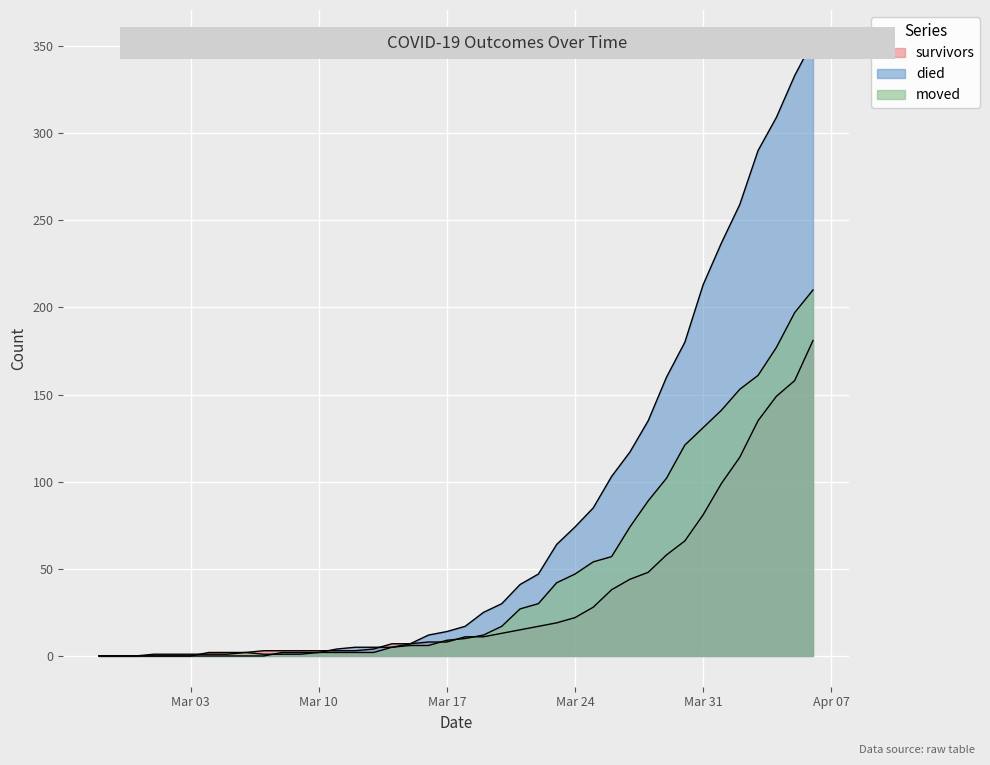

At which category does moved reach its first local peak?

2020-03-06